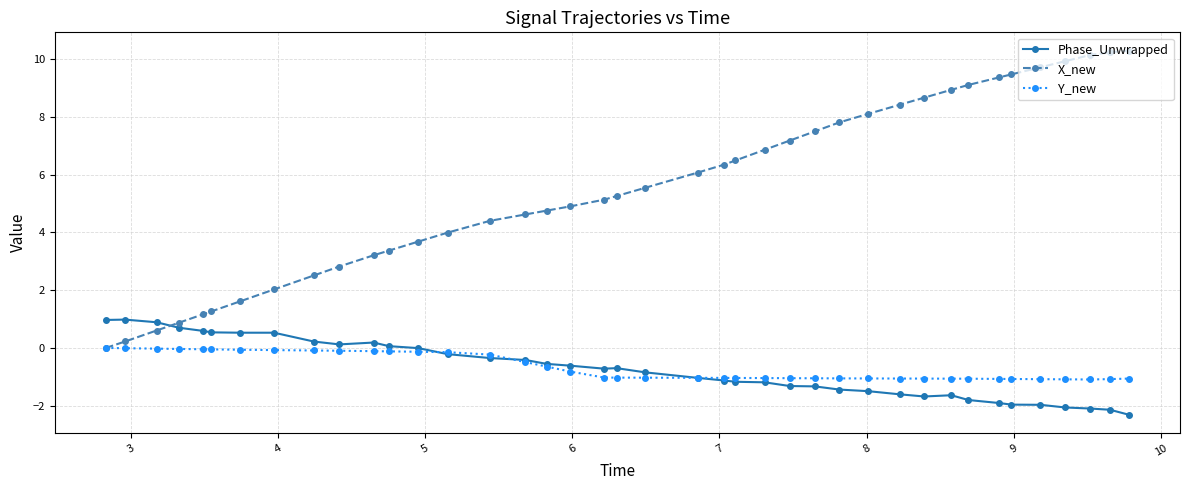

What is the value of the Phase_Unwrapped point at the 38th from the left?

-2.1